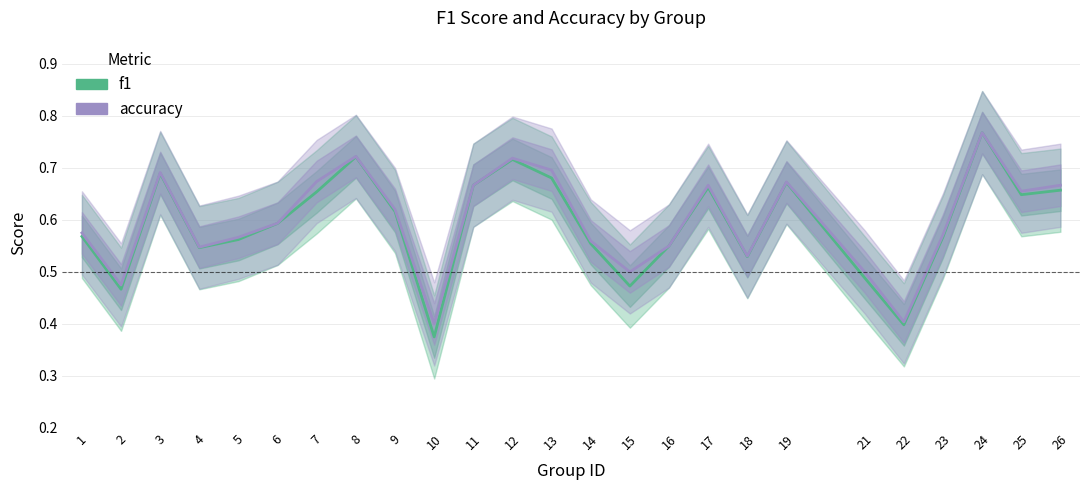

Reading left to right, list all the values displayed in this chart.

f1: 1=0.6	2=0.5	3=0.7	4=0.5	5=0.6	6=0.6	7=0.7	8=0.7	9=0.6	10=0.4	11=0.7	12=0.7	13=0.7	14=0.6	15=0.5	16=0.6	17=0.7	18=0.5	19=0.7	21=0.5	22=0.4	23=0.6	24=0.8	25=0.6	26=0.7
accuracy: 1=0.6	2=0.5	3=0.7	4=0.5	5=0.6	6=0.6	7=0.7	8=0.7	9=0.6	10=0.4	11=0.7	12=0.7	13=0.7	14=0.6	15=0.5	16=0.6	17=0.7	18=0.5	19=0.7	21=0.5	22=0.4	23=0.6	24=0.8	25=0.7	26=0.7